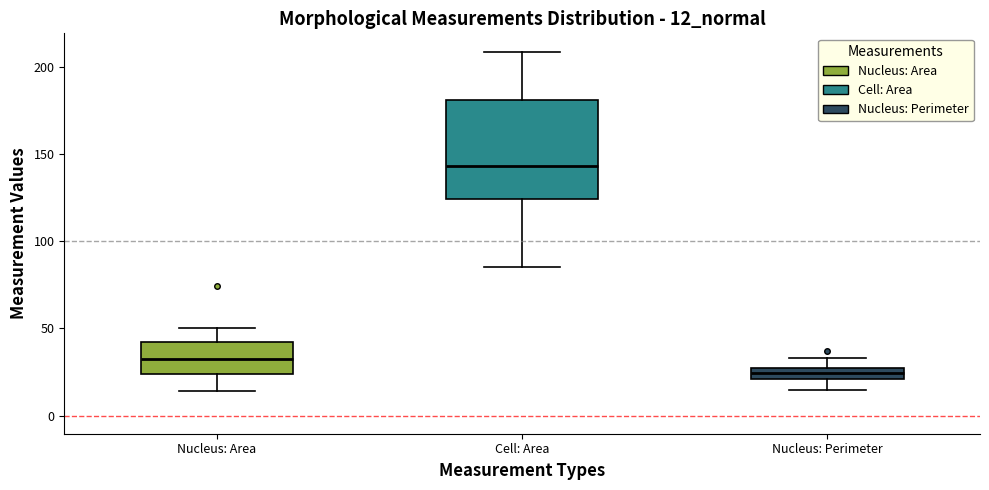

Which box's median line is the lowest?

Nucleus: Perimeter